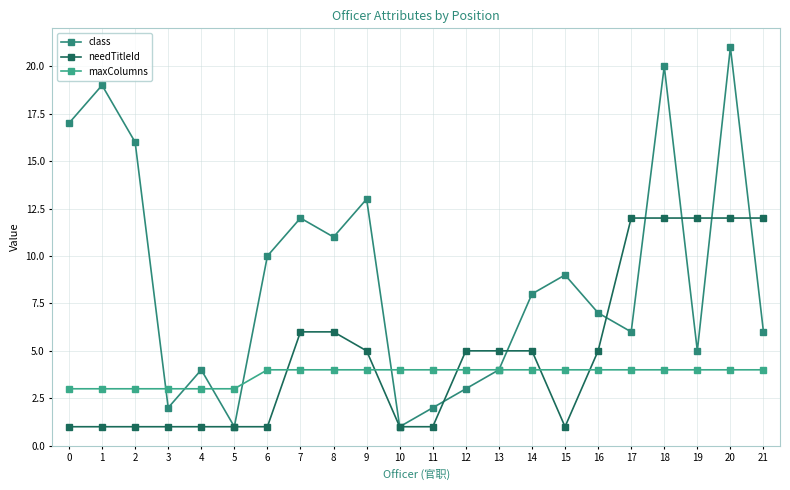

Which series has the largest total across all categories?

class